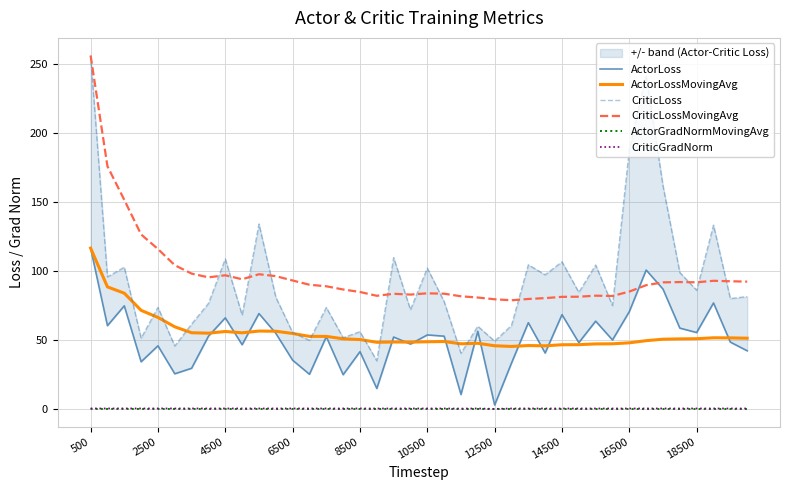

Which series has the widest spread of values?

CriticLoss